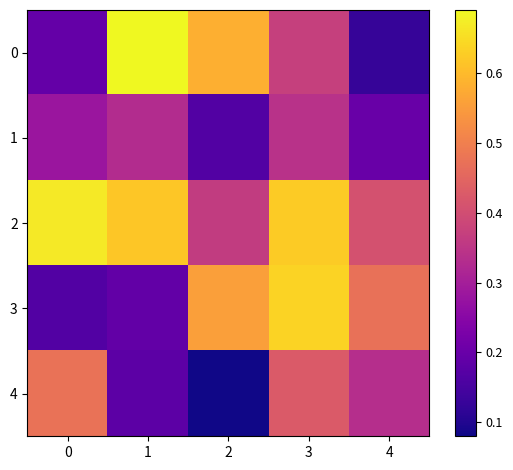

At which category is the sum across all series the highest?

3